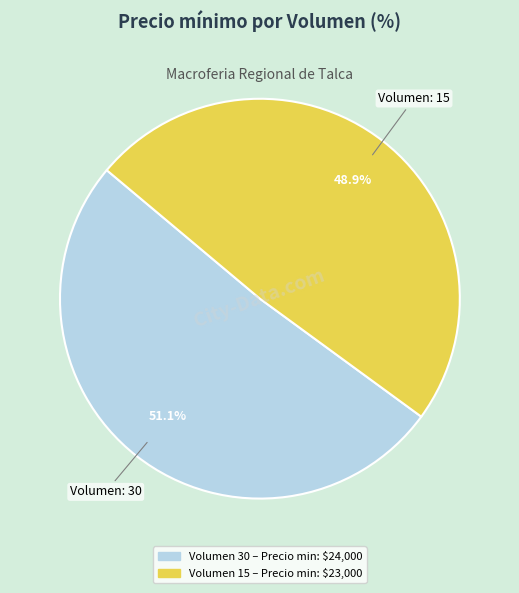

Does any single category account for the majority?

Yes